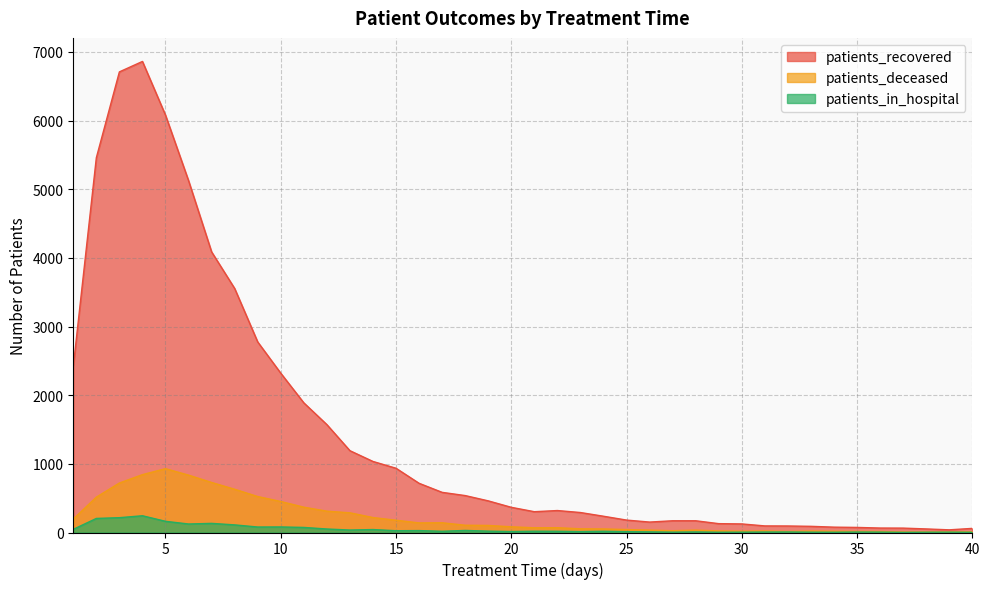

The value of patients_recovered at 3 is 11802. True or false?

False